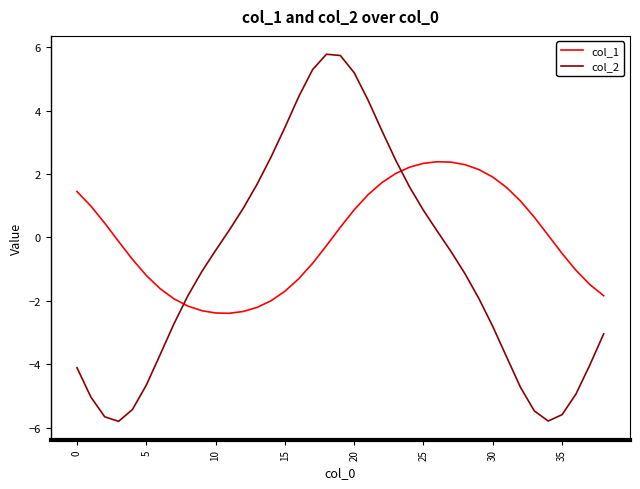

Which series has the largest range (max minus min)?

col_2